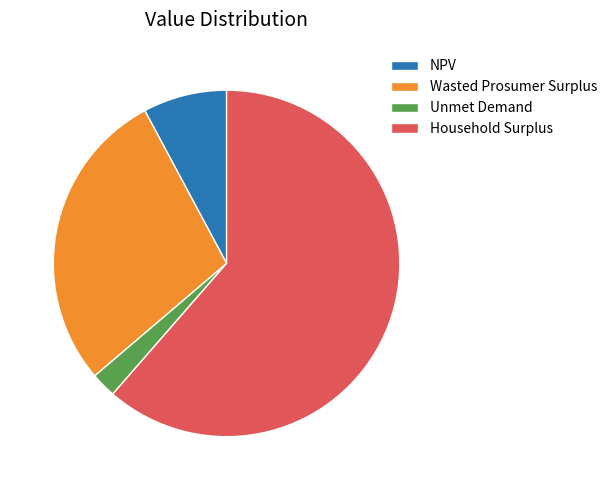

Which category has the biggest portion of the pie?

Household Surplus